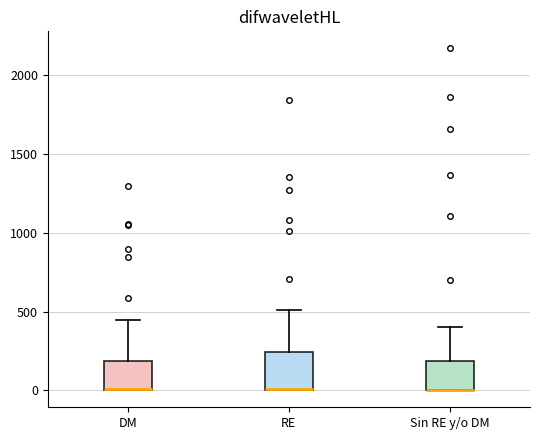

Reading left to right, read every box against the y-axis: the position of its median line, the range the box covers, and the ends of its whiskers. The values are not printed on the chart, so give them approximately, as read against the axis.

DM: median 0 (drawn on the box's lower edge), box 0 to 200, whiskers 0 to 450
RE: median 0 (drawn on the box's lower edge), box 0 to 250, whiskers 0 to 500
Sin RE y/o DM: median 0 (drawn on the box's lower edge), box 0 to 200, whiskers 0 to 400